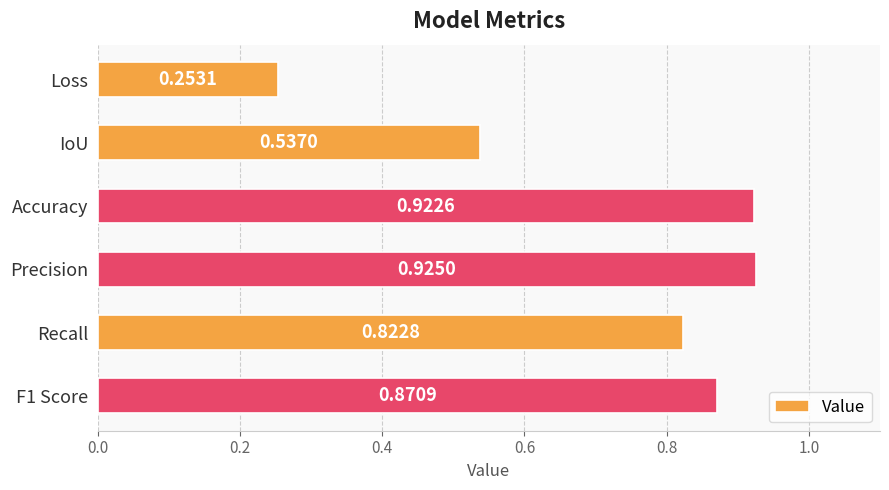

Which label corresponds to the largest value in the chart?

Precision